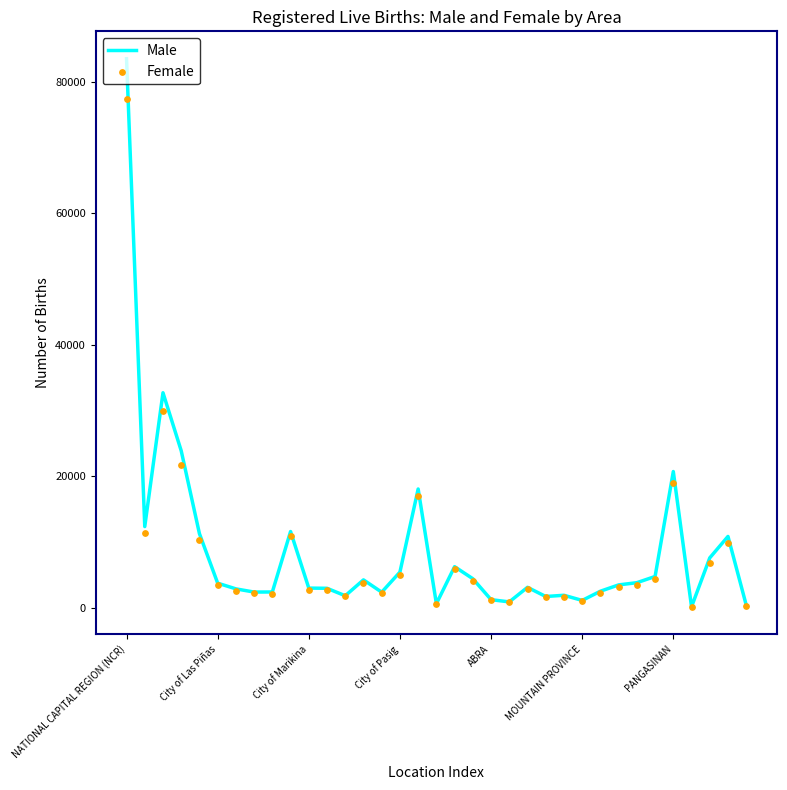

Which series has the widest spread of Y values?

Male